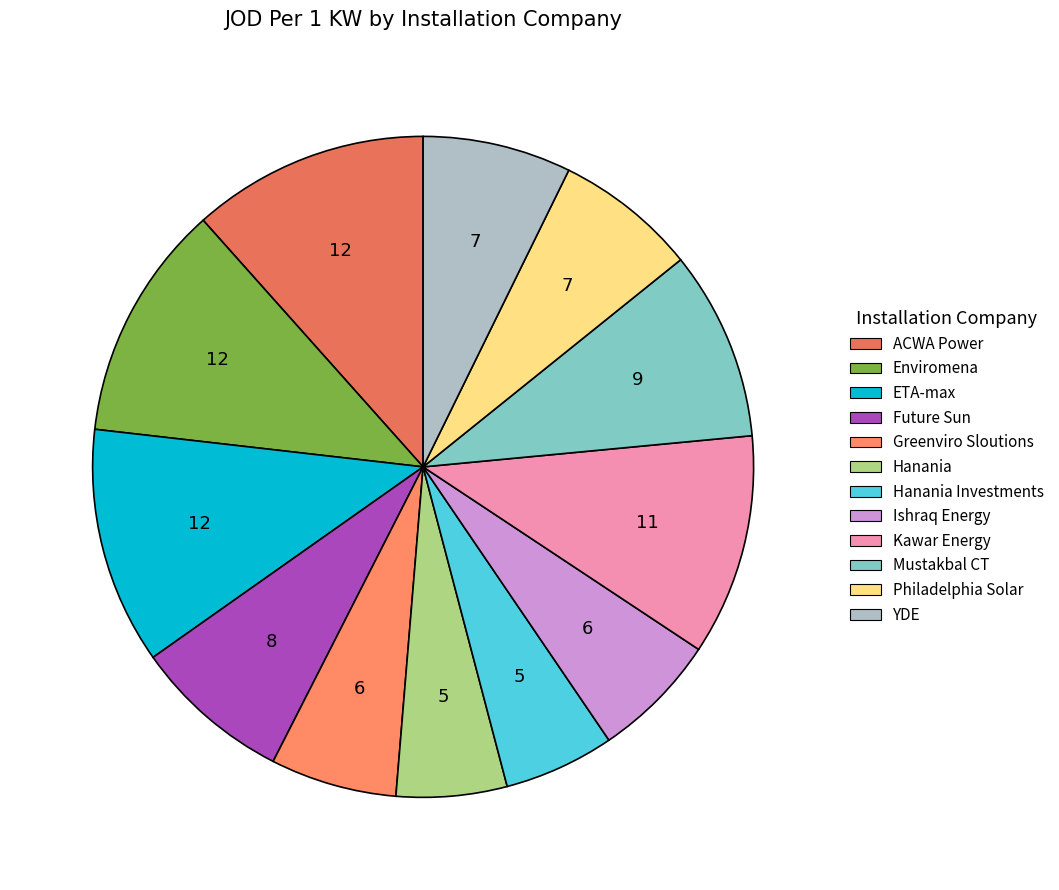

Rank the categories by value from highest to lowest.

ACWA Power, Enviromena, ETA-max, Kawar Energy, Mustakbal CT, Future Sun, YDE, Philadelphia Solar, Greenviro Sloutions, Ishraq Energy, Hanania, Hanania Investments